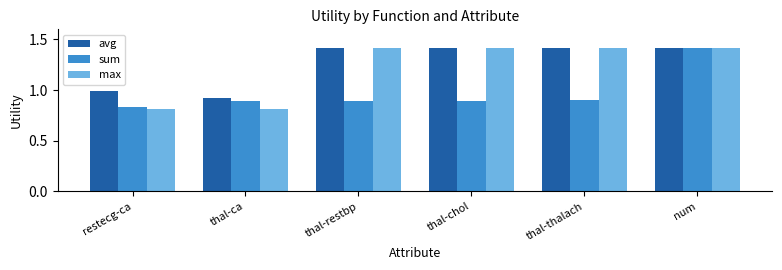

Which series has the widest spread of values?

max